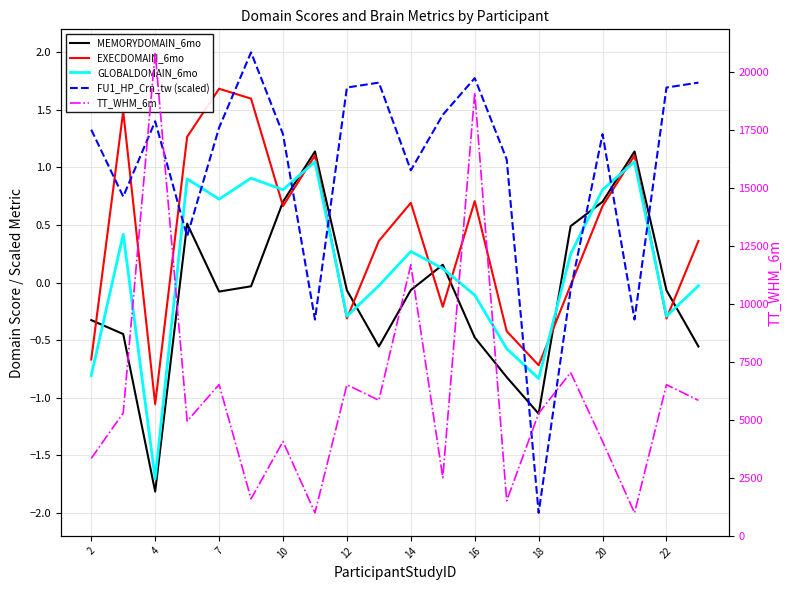

Which has a higher value, 4 or 20?

20